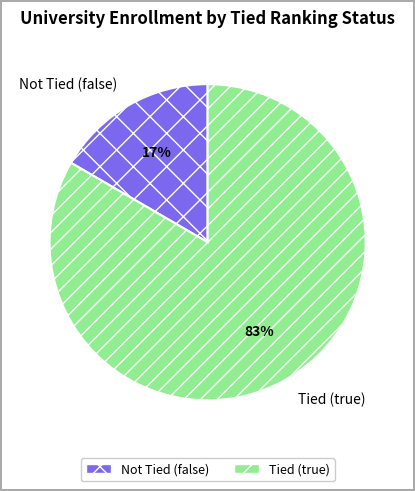

Rank the categories by value from highest to lowest.

Tied (true), Not Tied (false)